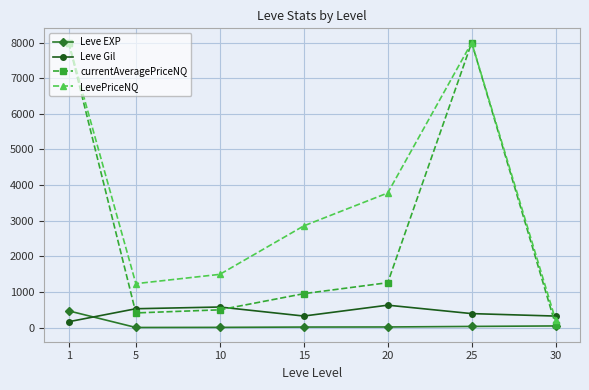

True or false: LevePriceNQ has more than 2 interior local peaks.

False